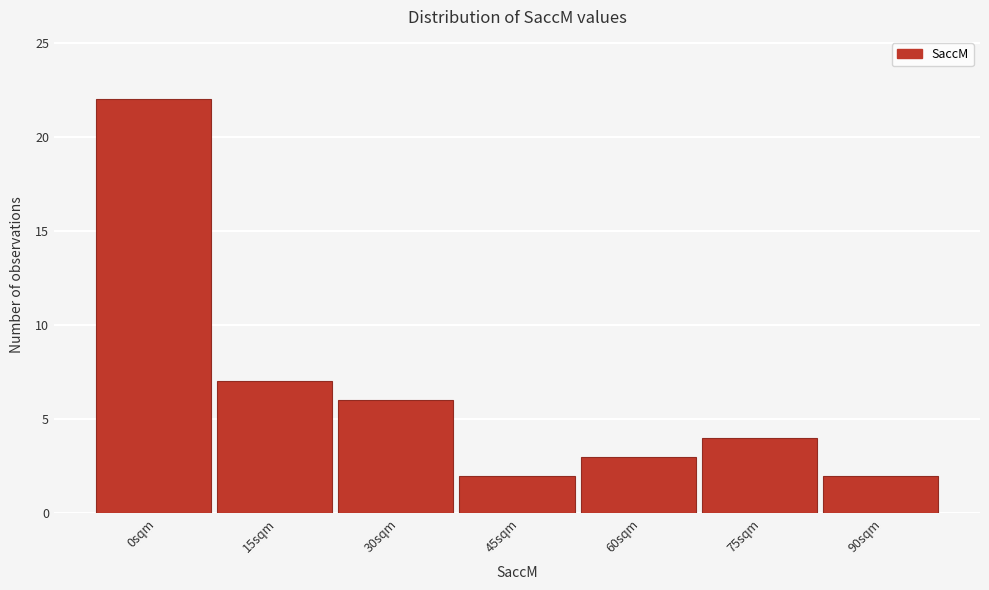

Reading left to right, what are all the values shown in this chart?

0sqm=22	15sqm=7	30sqm=6	45sqm=2	60sqm=3	75sqm=4	90sqm=2